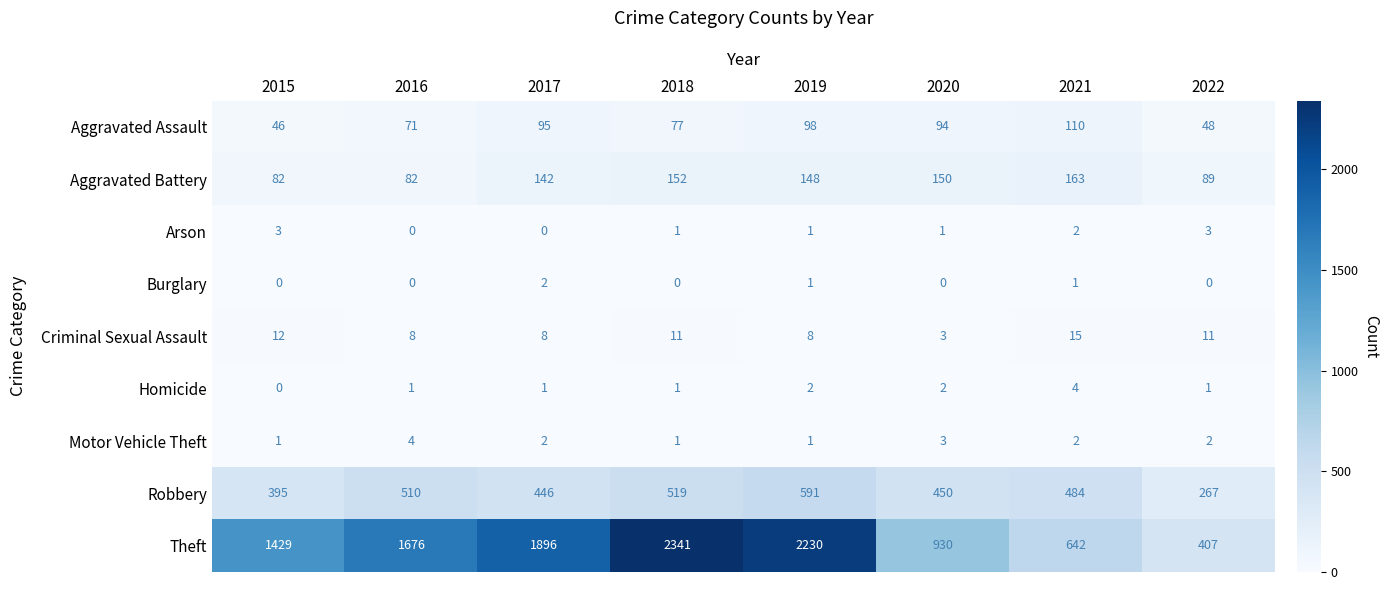

Between 2015 and 2016, which series saw the biggest shift?

Theft